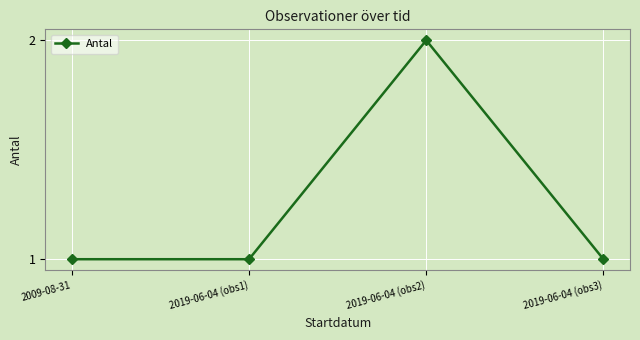

True or false: the data has more than 2 interior local peaks.

False